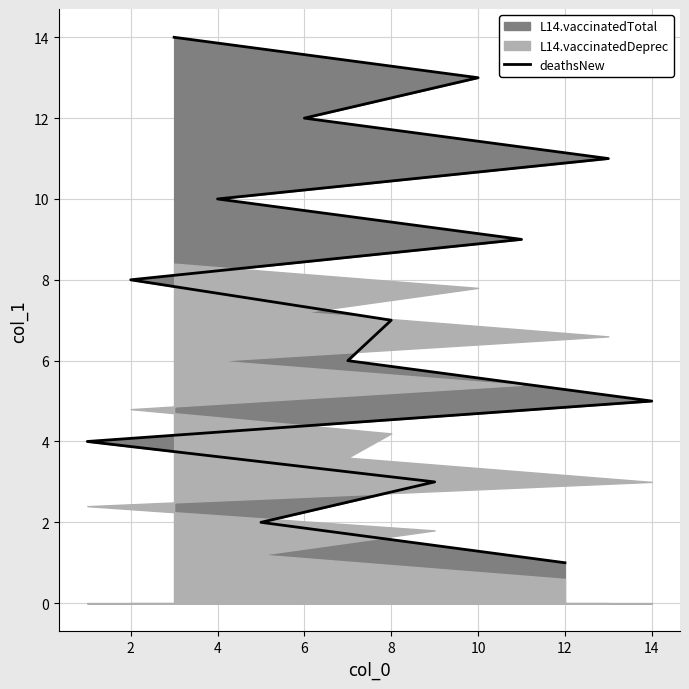

At which label is the value closest to 7?

8